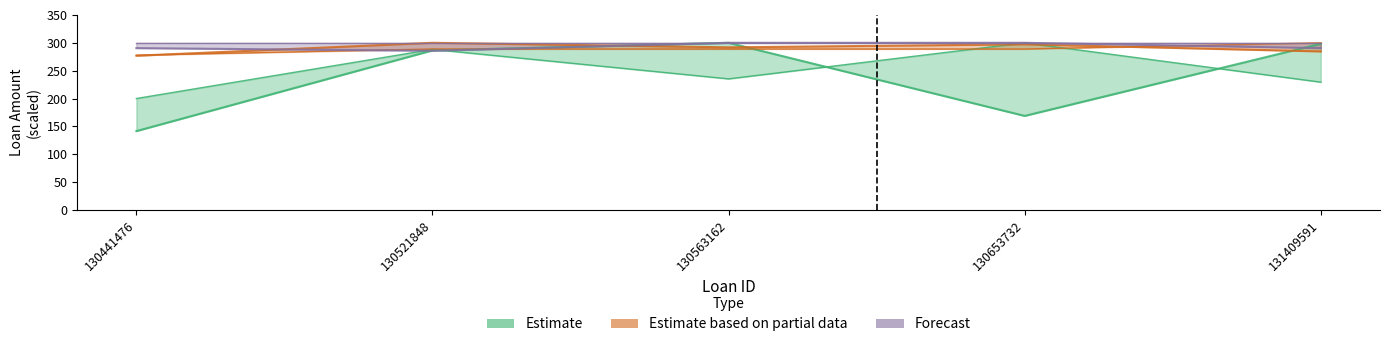

What is the difference between the Estimate based on partial data values at 130521848 and 131409591?

15.5